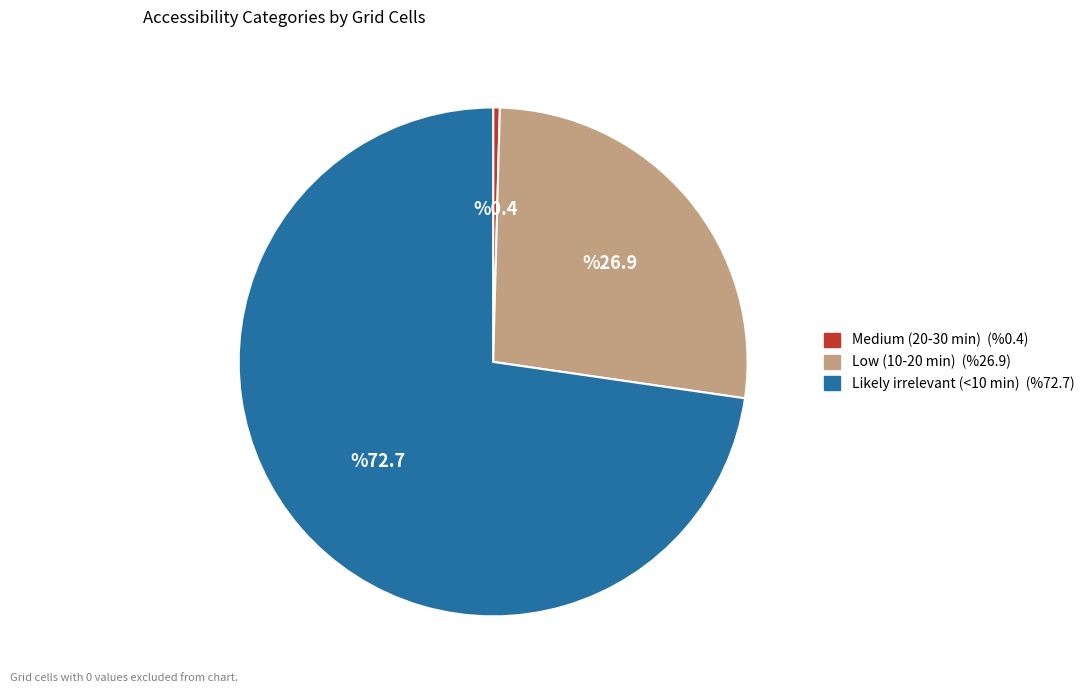

Count the number of slices in the pie.

3